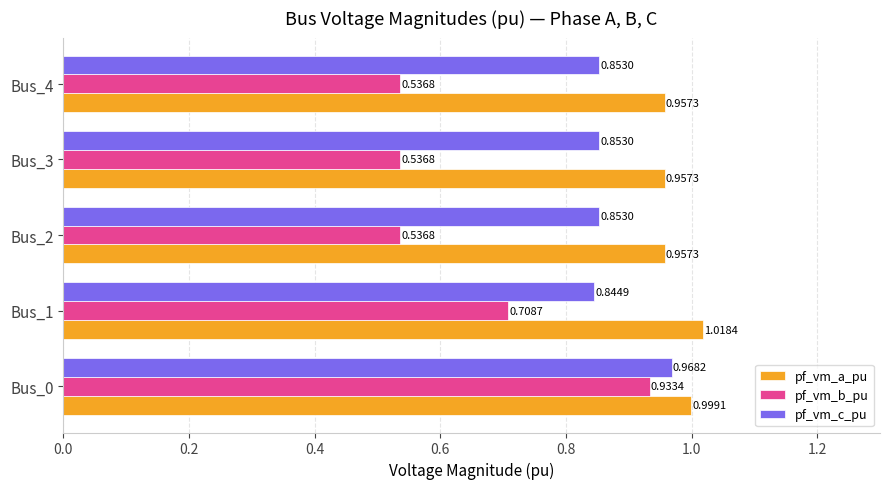

At how many categories does at least one series exceed 0?

5